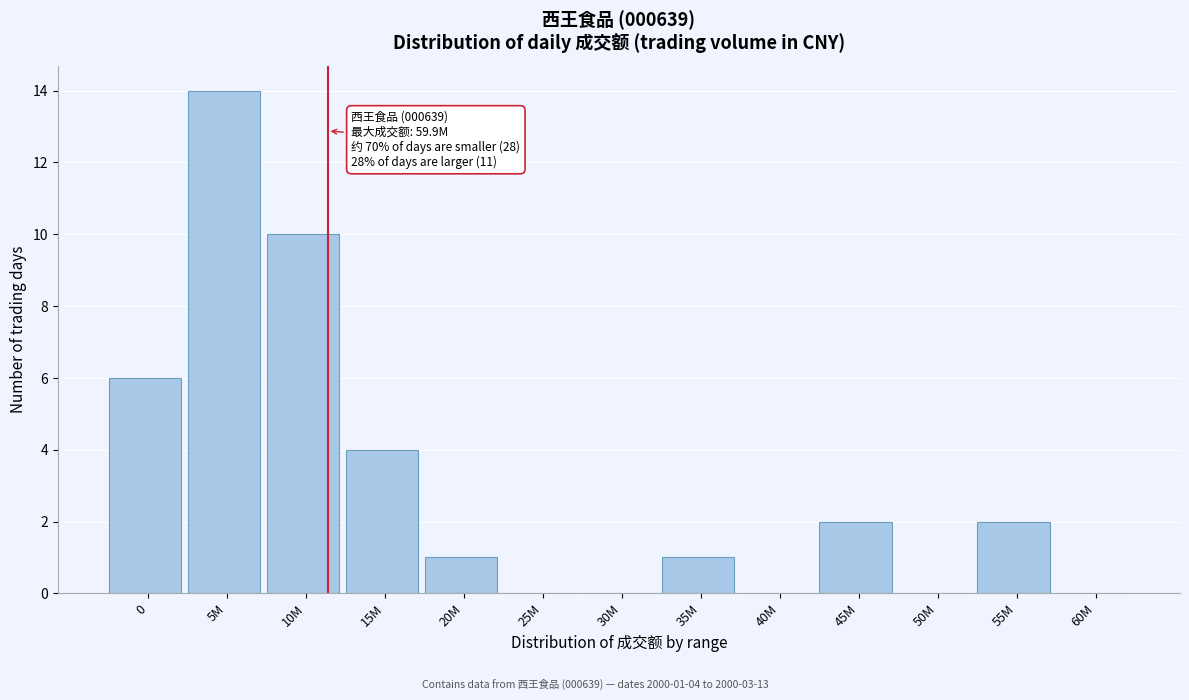

Reading left to right, what are all the values shown in this chart?

0=6	5M=14	10M=10	15M=4	20M=1	25M=0	30M=0	35M=1	40M=0	45M=2	50M=0	55M=2	60M=0